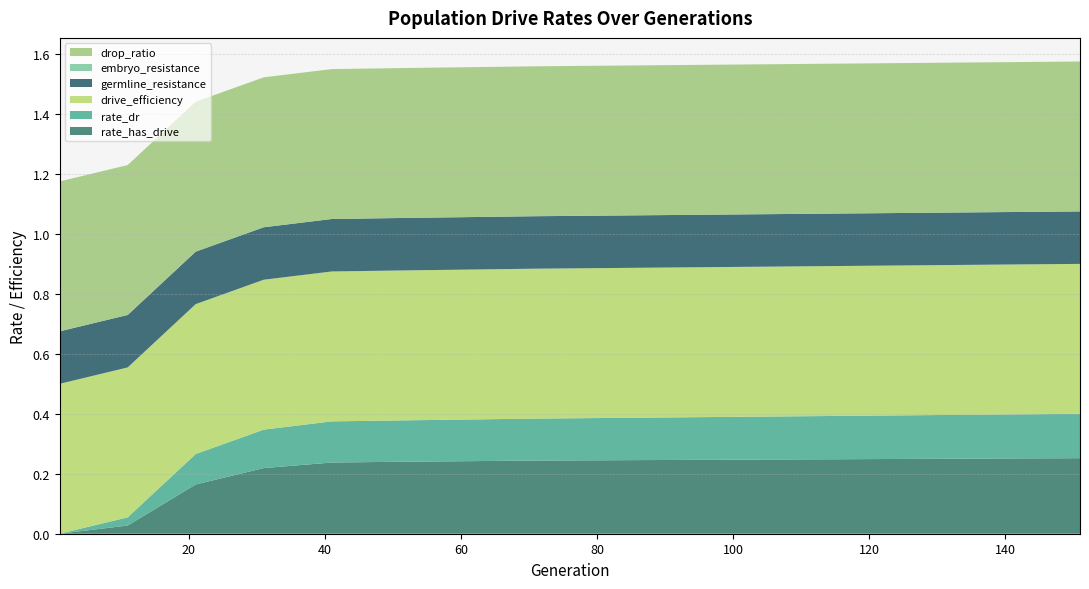

Reading right to left, transcribe all the data shown in this chart.

rate_has_drive: 151=0.3	141=0.3	131=0.2	121=0.2	111=0.2	101=0.2	91=0.2	81=0.2	71=0.2	61=0.2	51=0.2	41=0.2	31=0.2	21=0.2	11=0.0	1=0.0
rate_dr: 151=0.1	141=0.1	131=0.1	121=0.1	111=0.1	101=0.1	91=0.1	81=0.1	71=0.1	61=0.1	51=0.1	41=0.1	31=0.1	21=0.1	11=0.0	1=0.0
drive_efficiency: 151=0.5	141=0.5	131=0.5	121=0.5	111=0.5	101=0.5	91=0.5	81=0.5	71=0.5	61=0.5	51=0.5	41=0.5	31=0.5	21=0.5	11=0.5	1=0.5
germline_resistance: 151=0.2	141=0.2	131=0.2	121=0.2	111=0.2	101=0.2	91=0.2	81=0.2	71=0.2	61=0.2	51=0.2	41=0.2	31=0.2	21=0.2	11=0.2	1=0.2
embryo_resistance: 151=0.0	141=0.0	131=0.0	121=0.0	111=0.0	101=0.0	91=0.0	81=0.0	71=0.0	61=0.0	51=0.0	41=0.0	31=0.0	21=0.0	11=0.0	1=0.0
drop_ratio: 151=0.5	141=0.5	131=0.5	121=0.5	111=0.5	101=0.5	91=0.5	81=0.5	71=0.5	61=0.5	51=0.5	41=0.5	31=0.5	21=0.5	11=0.5	1=0.5